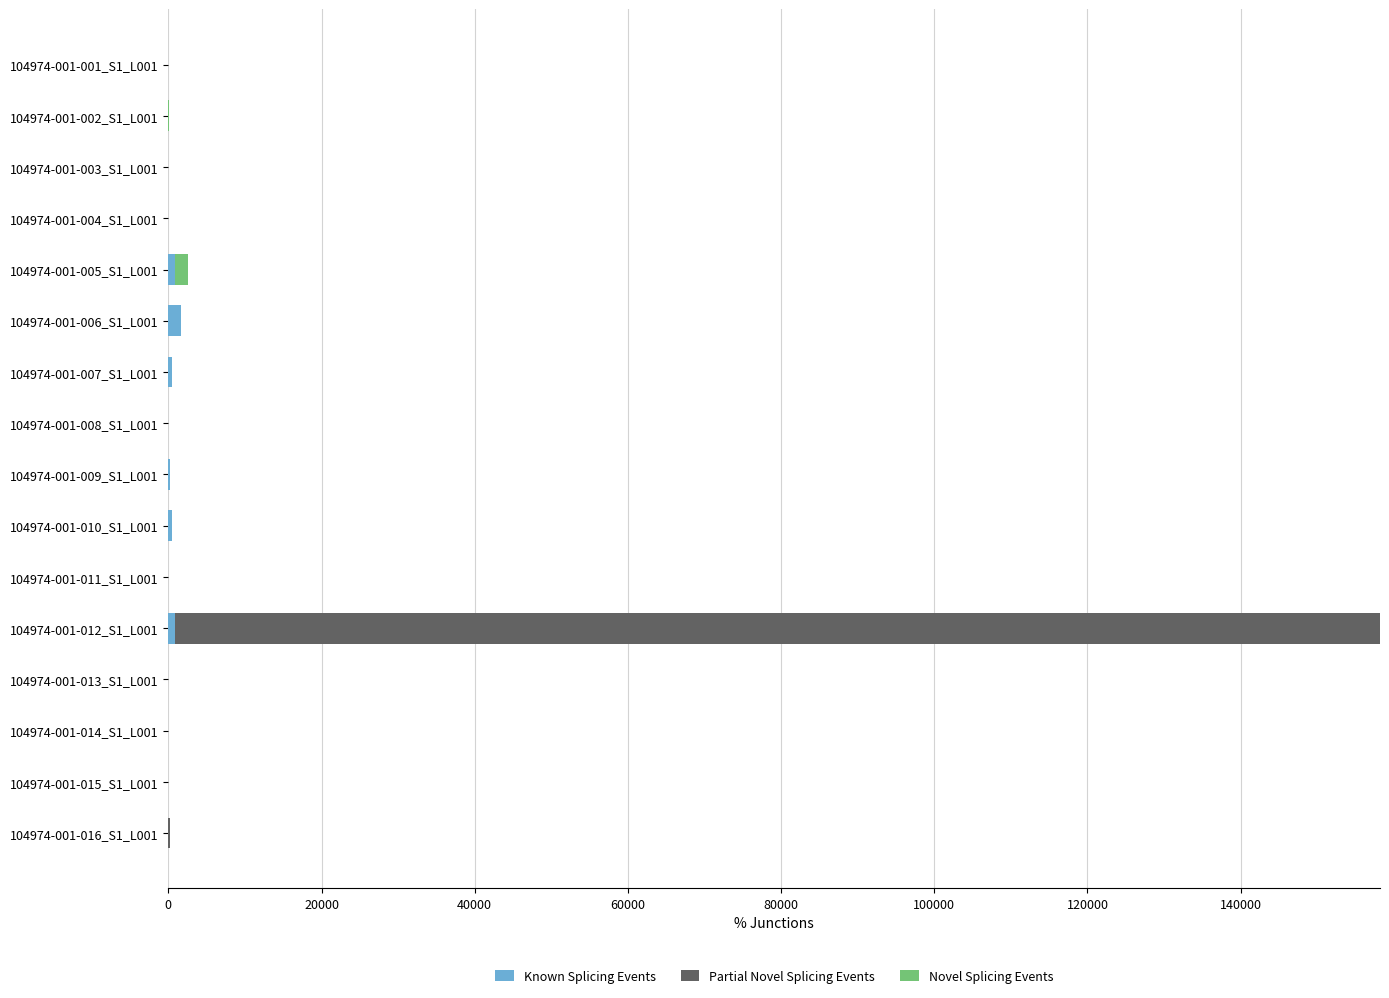

How many series are shown in this chart?

3